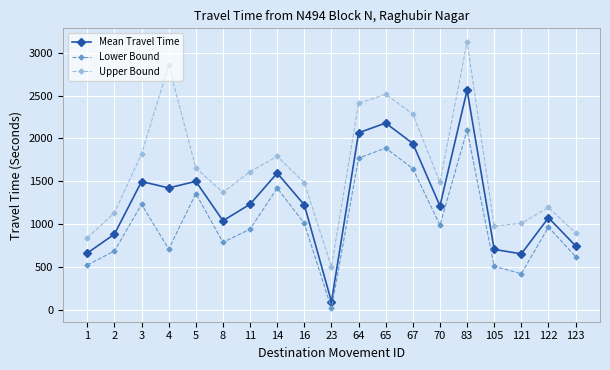

What is the difference between the maximum and minimum values in the Upper Bound series?

2626